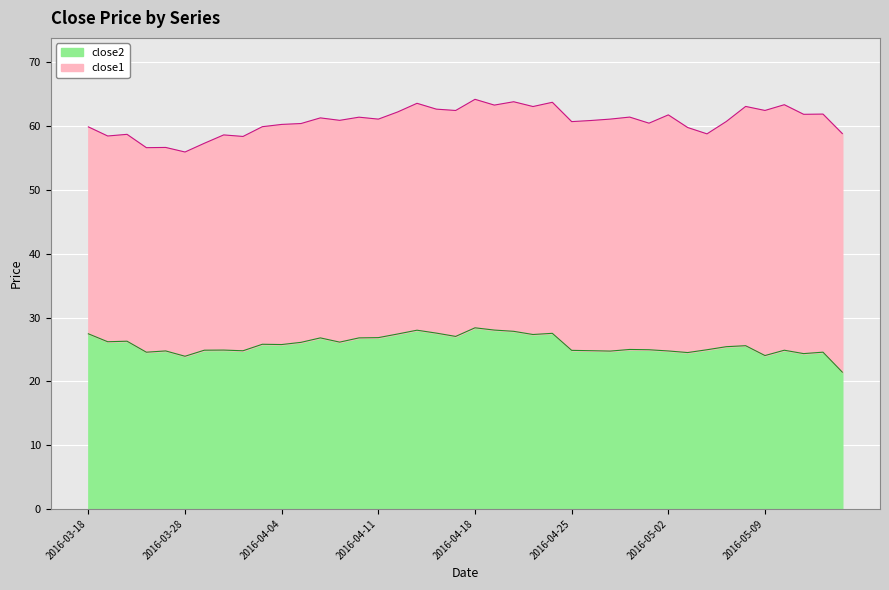

What is the maximum value for close2?

28.4